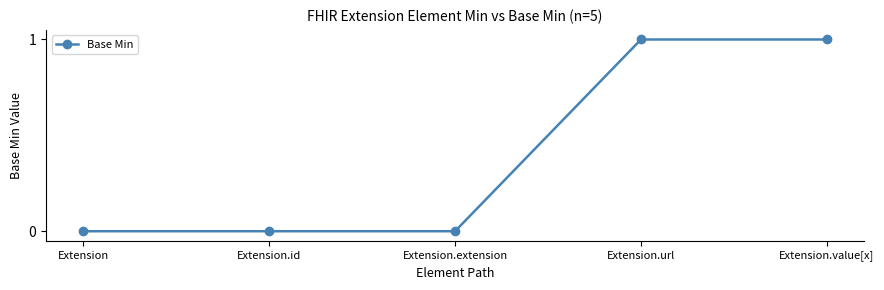

Is it true that the value at Extension.value[x] is 2?

False